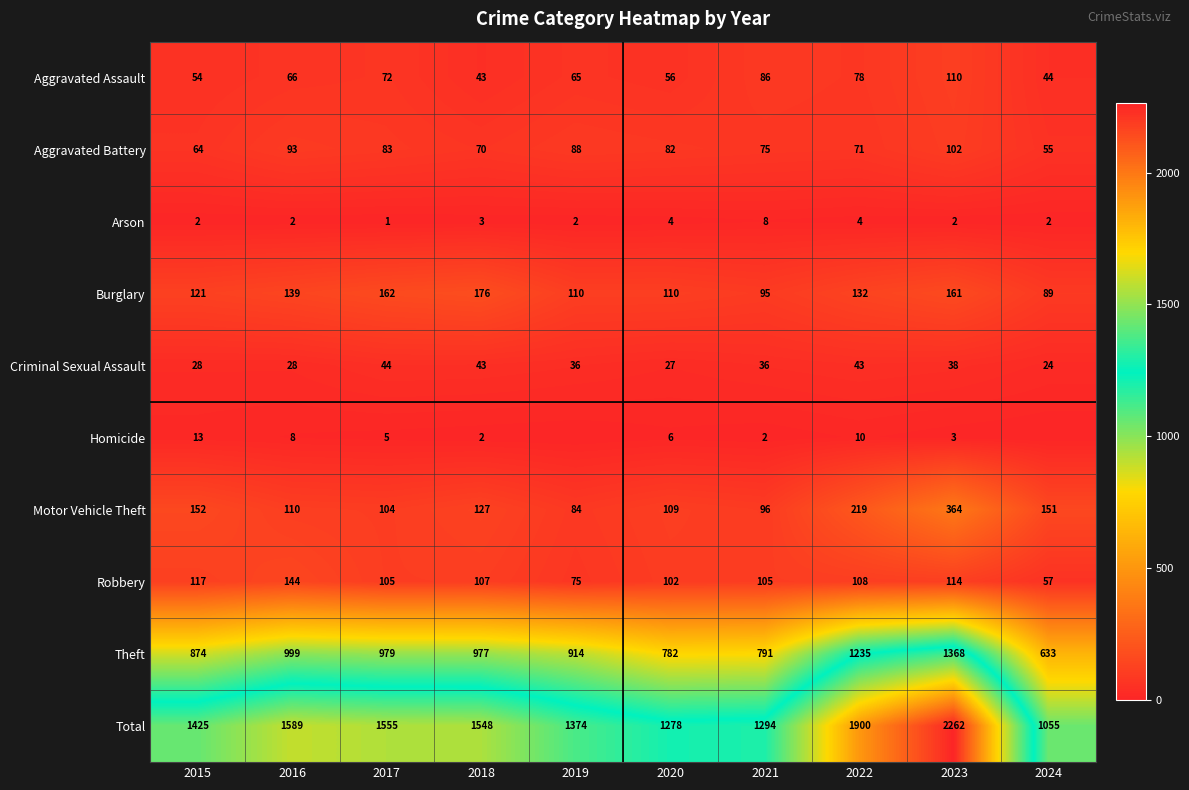

Where does the Total series first go above 1548?

2016